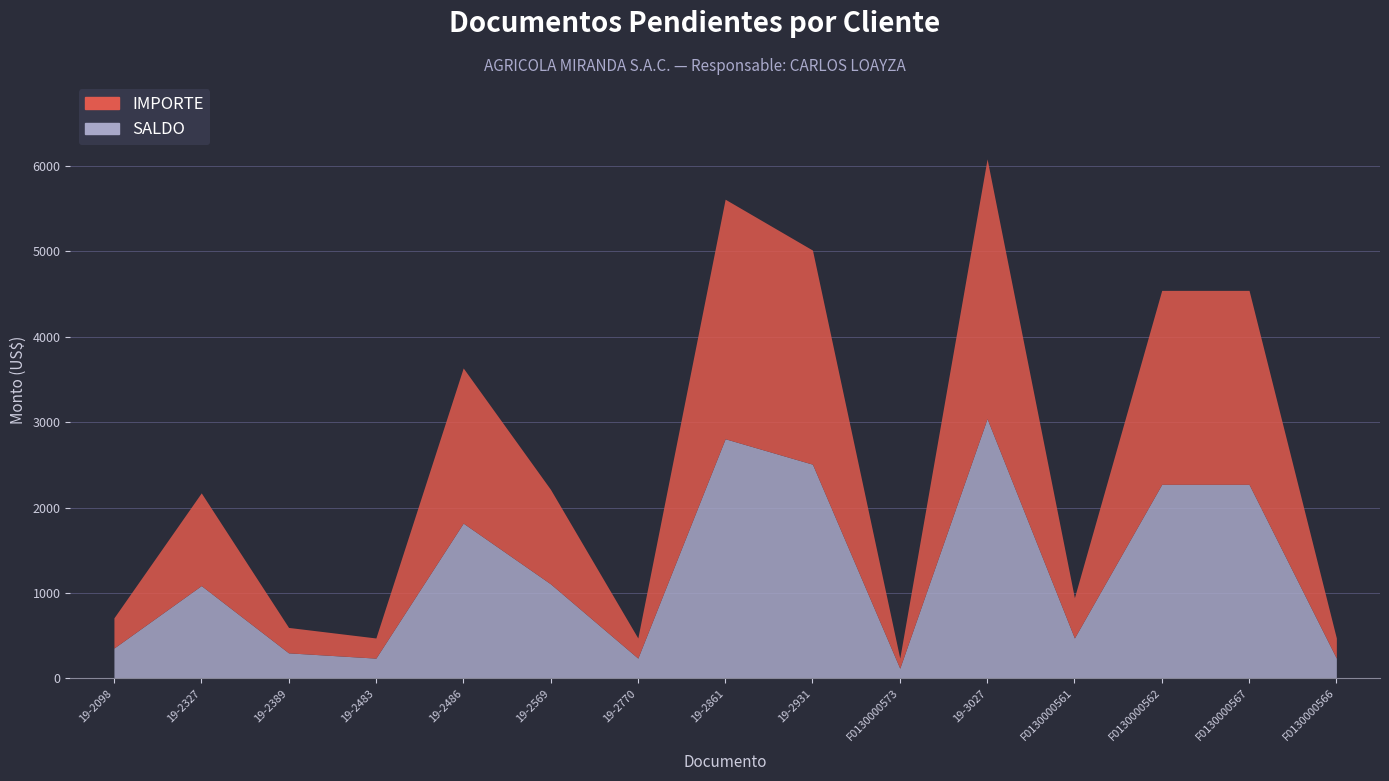

What is the difference between the SALDO values at F0130000561 and 19-2483?

236.0